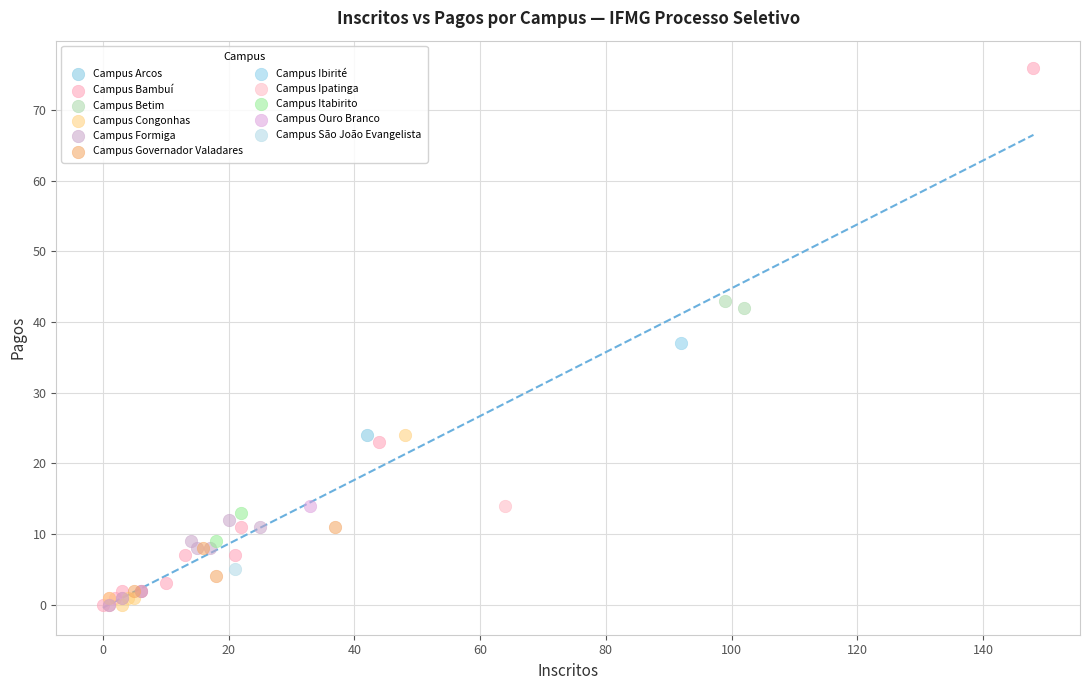

Which series reaches the maximum Y coordinate?

Campus Bambuí